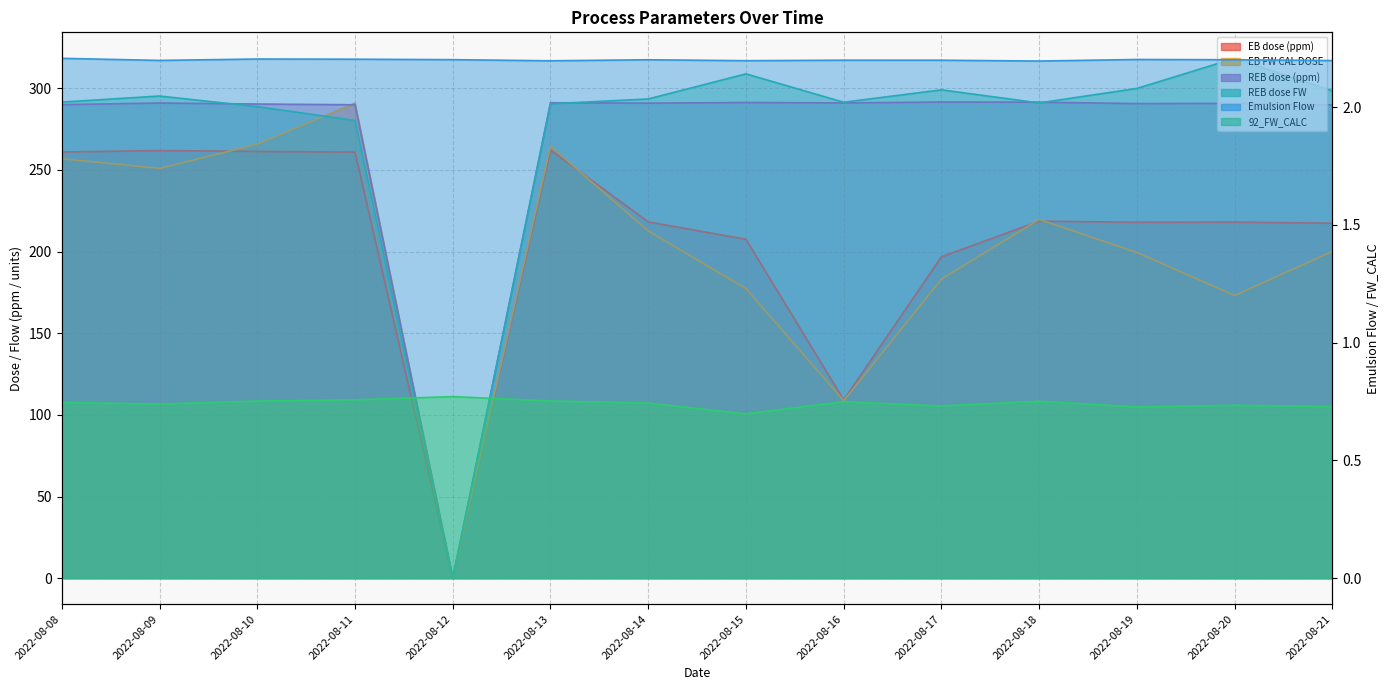

At which label does EB FW CAL DOSE reach its peak?

2022-08-11